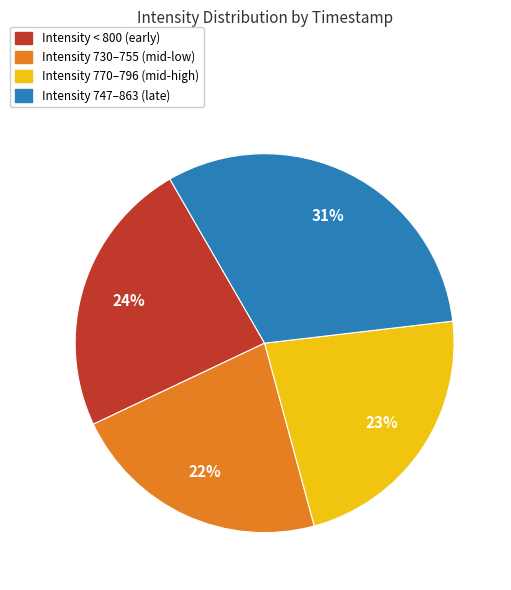

Is there any slice that represents more than half of the pie?

No